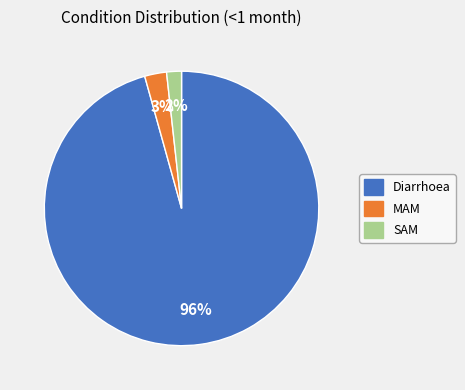

How many slices are in this pie chart?

3